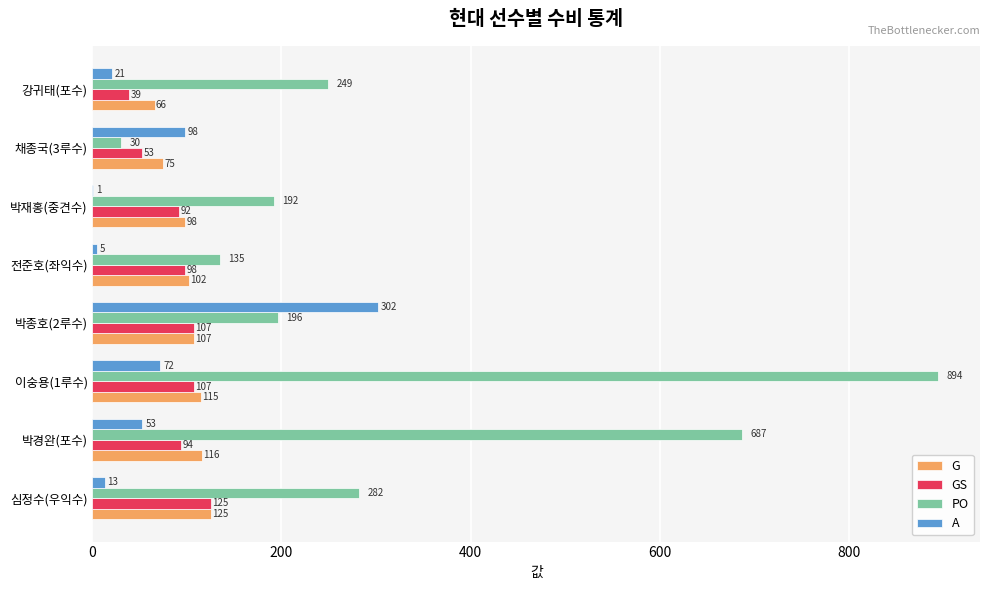

Which series has the largest total across all categories?

PO